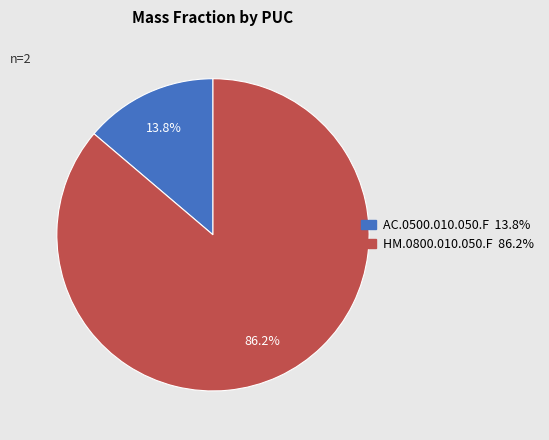

What percentage is the AC.0500.010.050.F slice, to the nearest percent?

14%